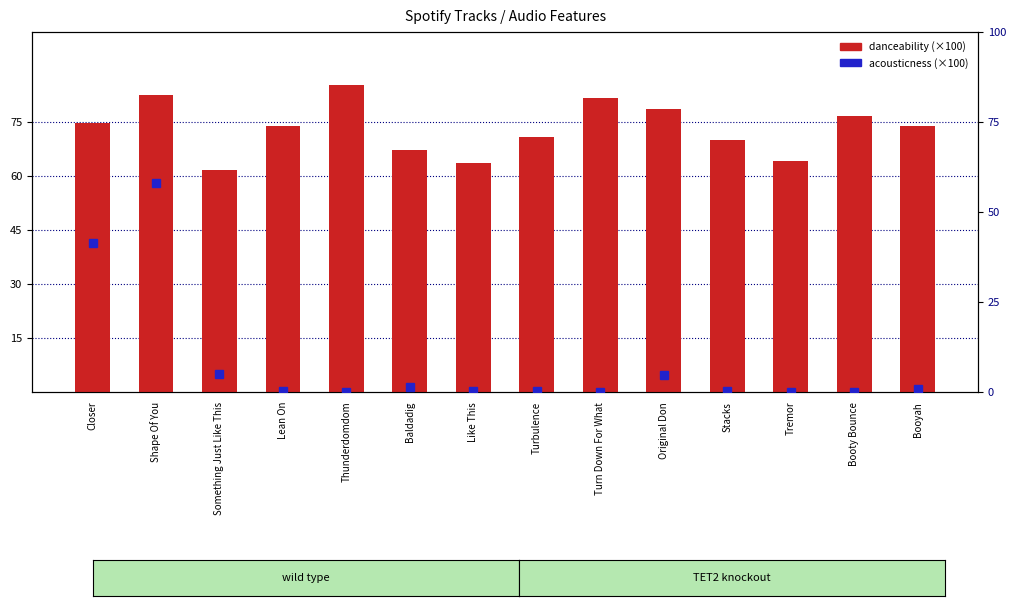

True or false: acousticness (×100) has a value of 0.0 at Booty Bounce.

True